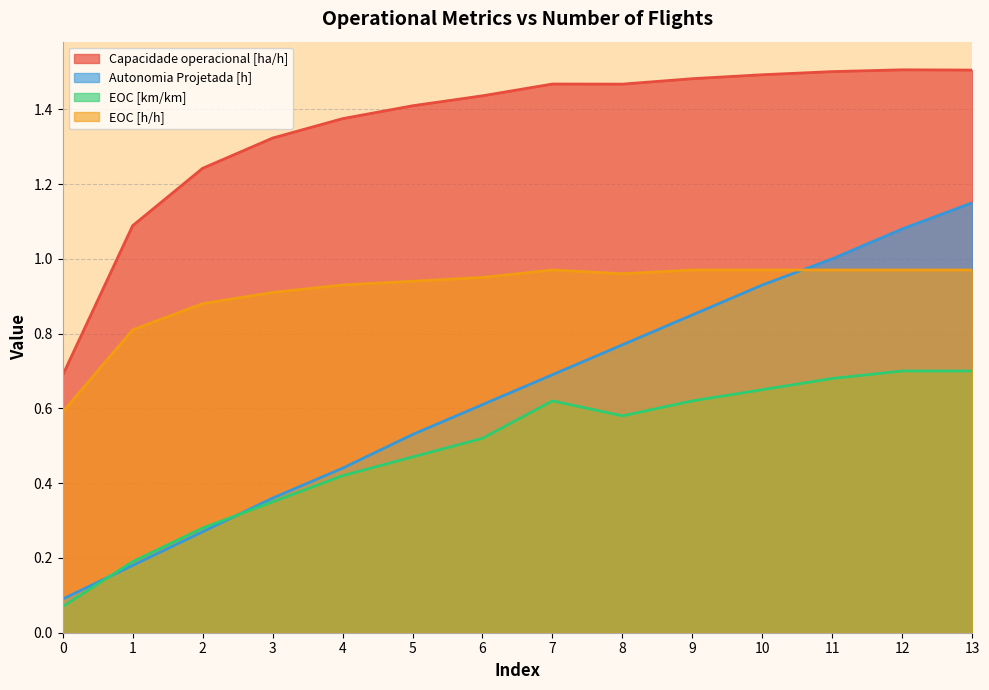

At 9, list the series in order from largest to smallest.

Capacidade operacional [ha/h], EOC [h/h], Autonomia Projetada [h], EOC [km/km]